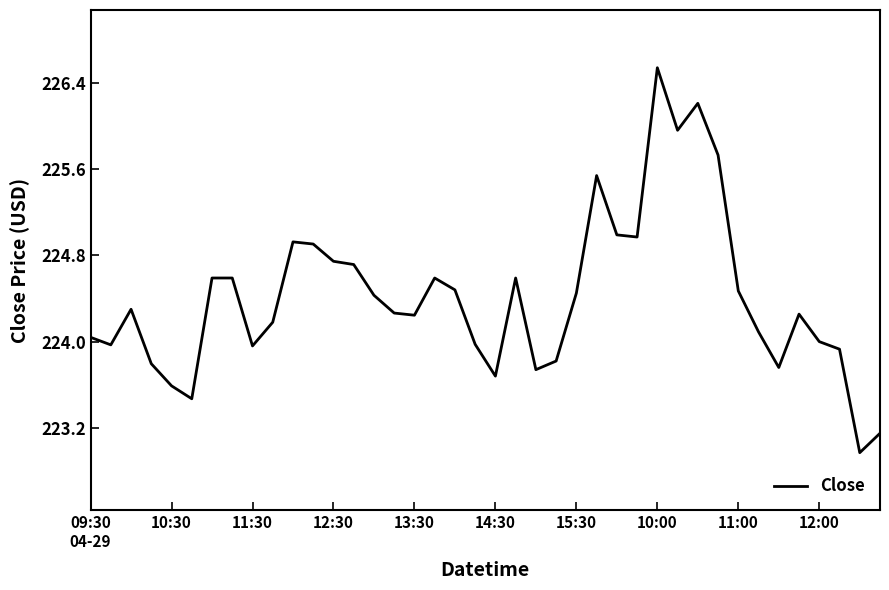

What is the difference between the maximum and minimum values?

3.6